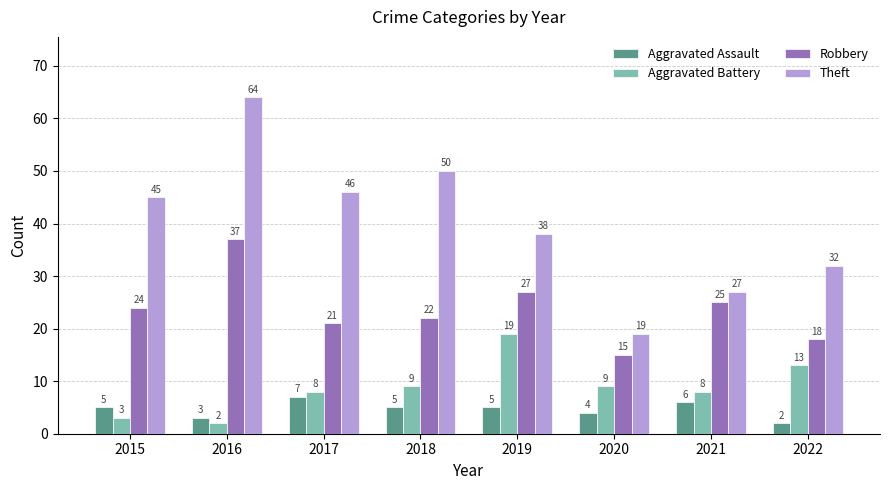

What is the approximate value of Aggravated Battery at 2021?

8